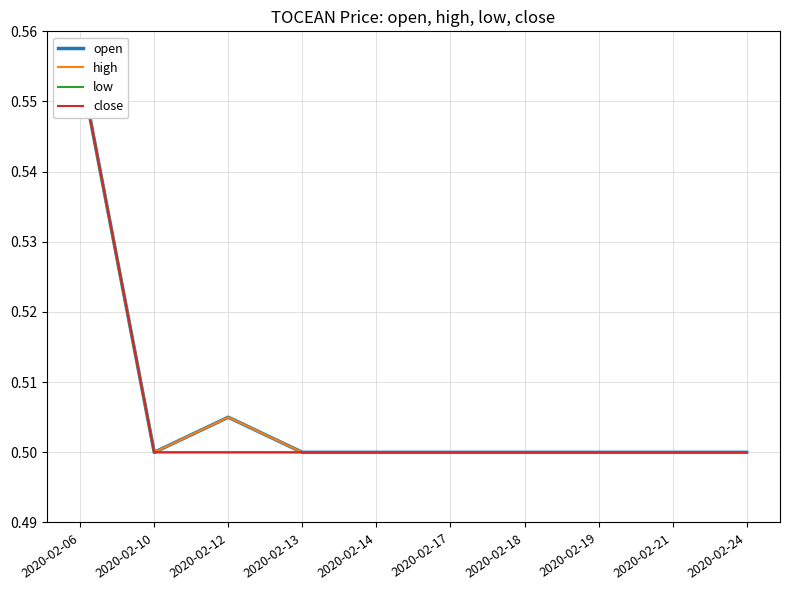

The value of high at 2020-02-24 is 0.5. True or false?

True